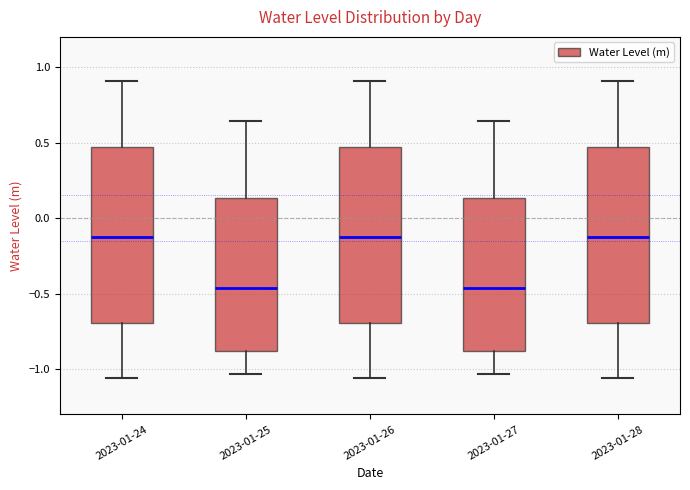

Reading left to right, transcribe this box plot: for each box, give where its median line is, the range the box spans, and where its two whiskers end, as read against the y-axis. The values are not printed on the chart, so give them approximately, as read against the axis.

2023-01-24: median -0.10, box -0.70 to 0.45, whiskers -1.05 to 0.90
2023-01-25: median -0.45, box -0.90 to 0.15, whiskers -1.05 to 0.65
2023-01-26: median -0.10, box -0.70 to 0.45, whiskers -1.05 to 0.90
2023-01-27: median -0.45, box -0.90 to 0.15, whiskers -1.05 to 0.65
2023-01-28: median -0.10, box -0.70 to 0.45, whiskers -1.05 to 0.90